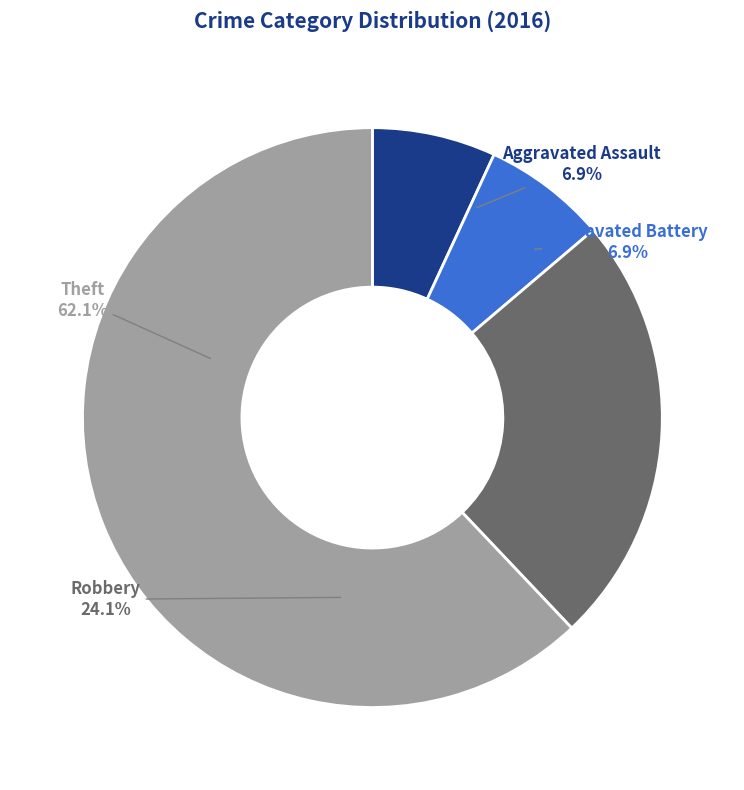

To the nearest percent, what portion does Theft represent?

62%